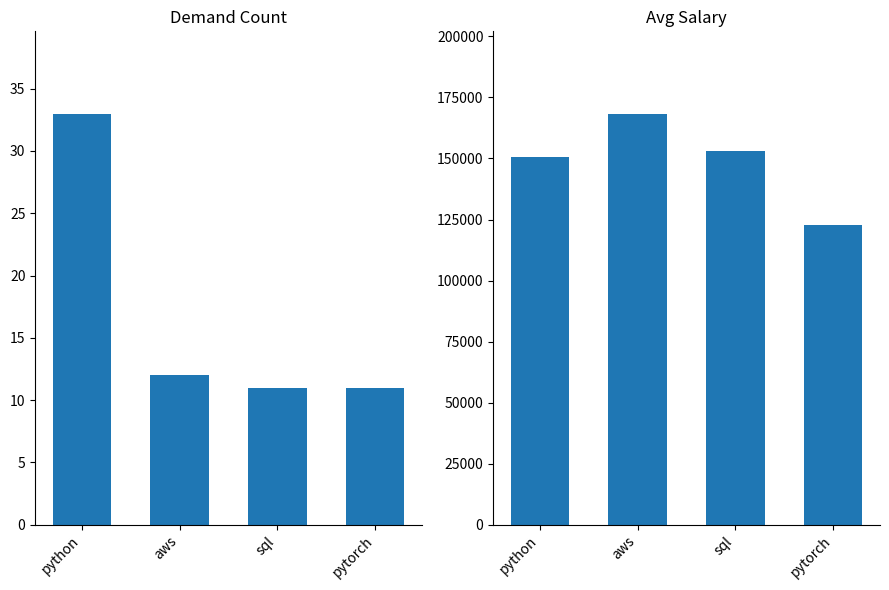

Rank the categories by demand_count value from highest to lowest.

python, aws, sql, pytorch